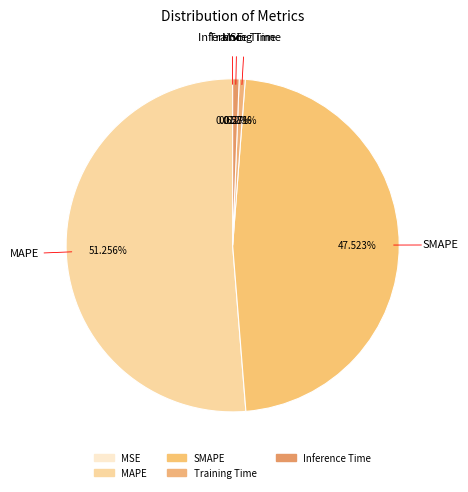

Is it true that SMAPE is 56% of the pie?

False